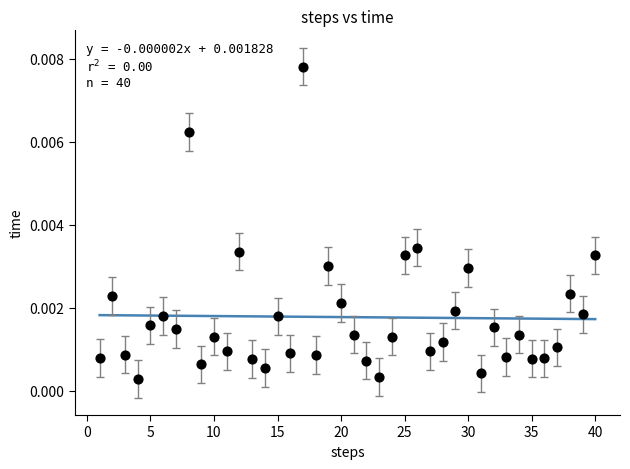

What is the range of X values (max minus min)?

39.0